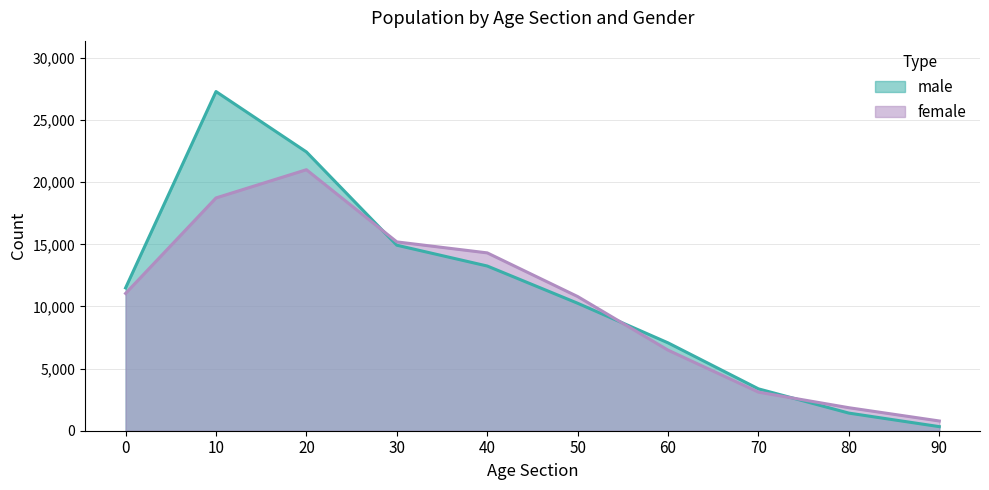

Which series has the largest total across all categories?

male